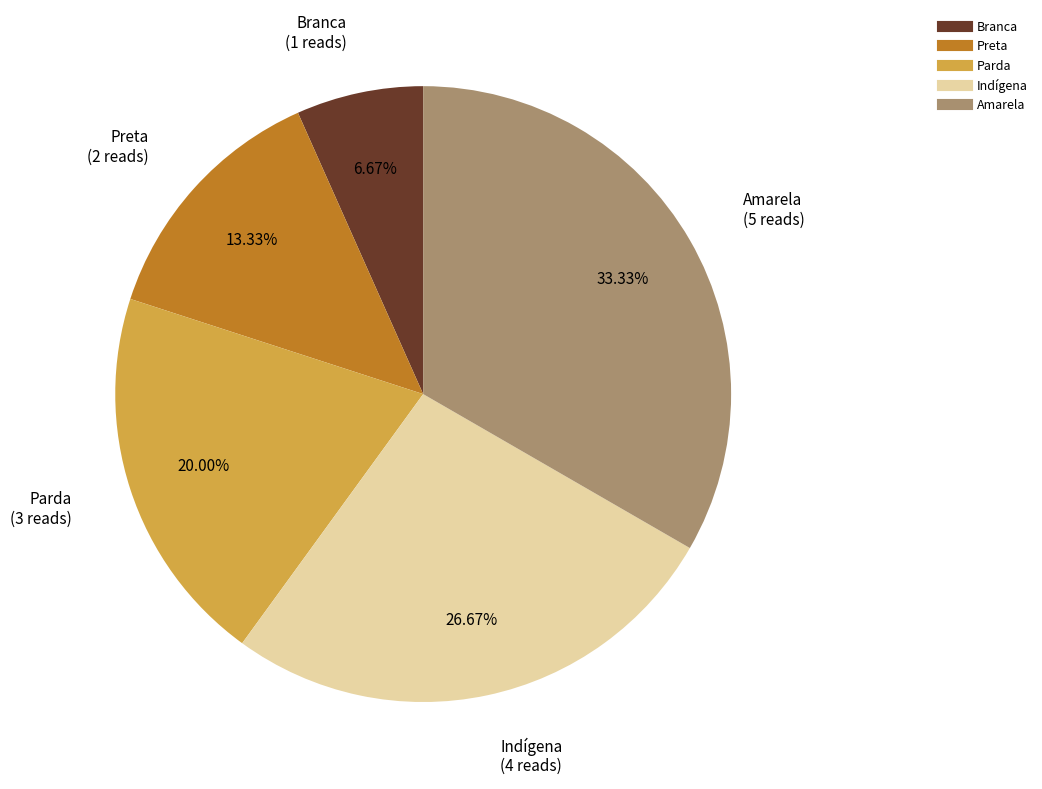

Which has a higher value, Preta or Indígena?

Indígena